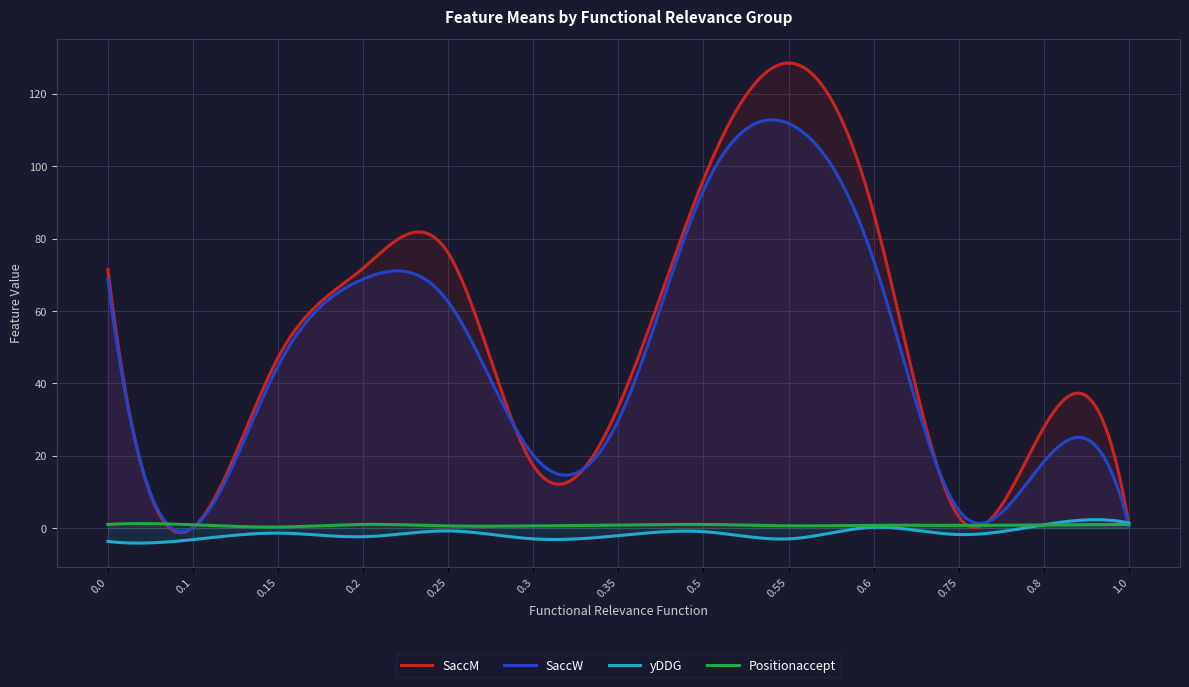

What is the maximum value for Positionaccept?

1.2